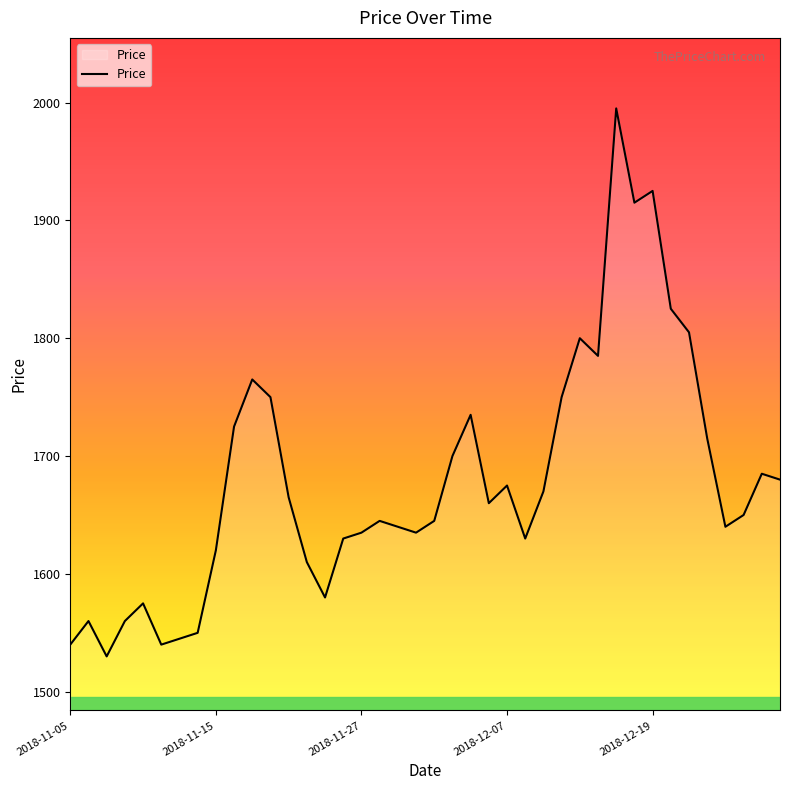

What is the smallest value displayed?

1530